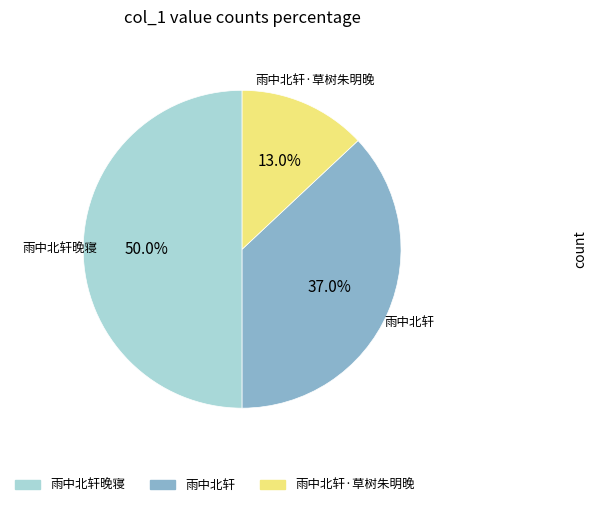

Count the number of slices in the pie.

3